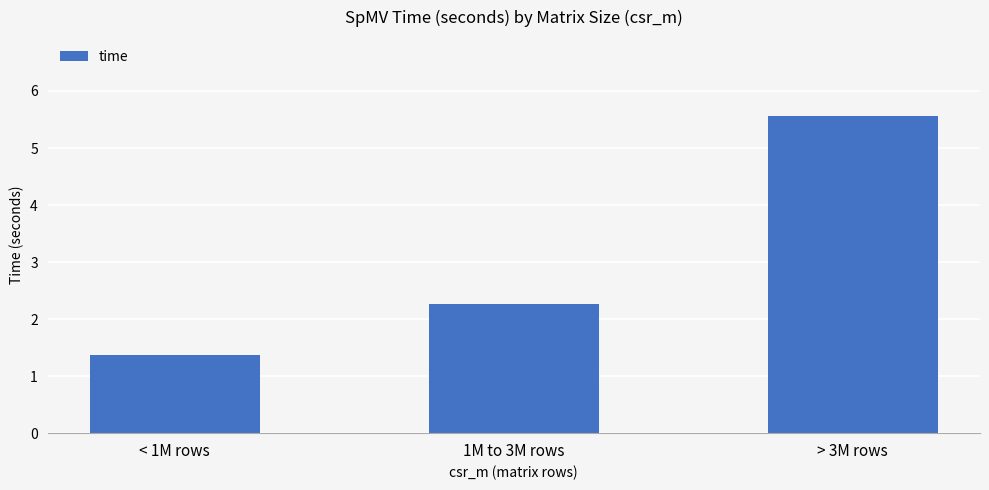

What is the label of the 1st bar from the right?

> 3M rows